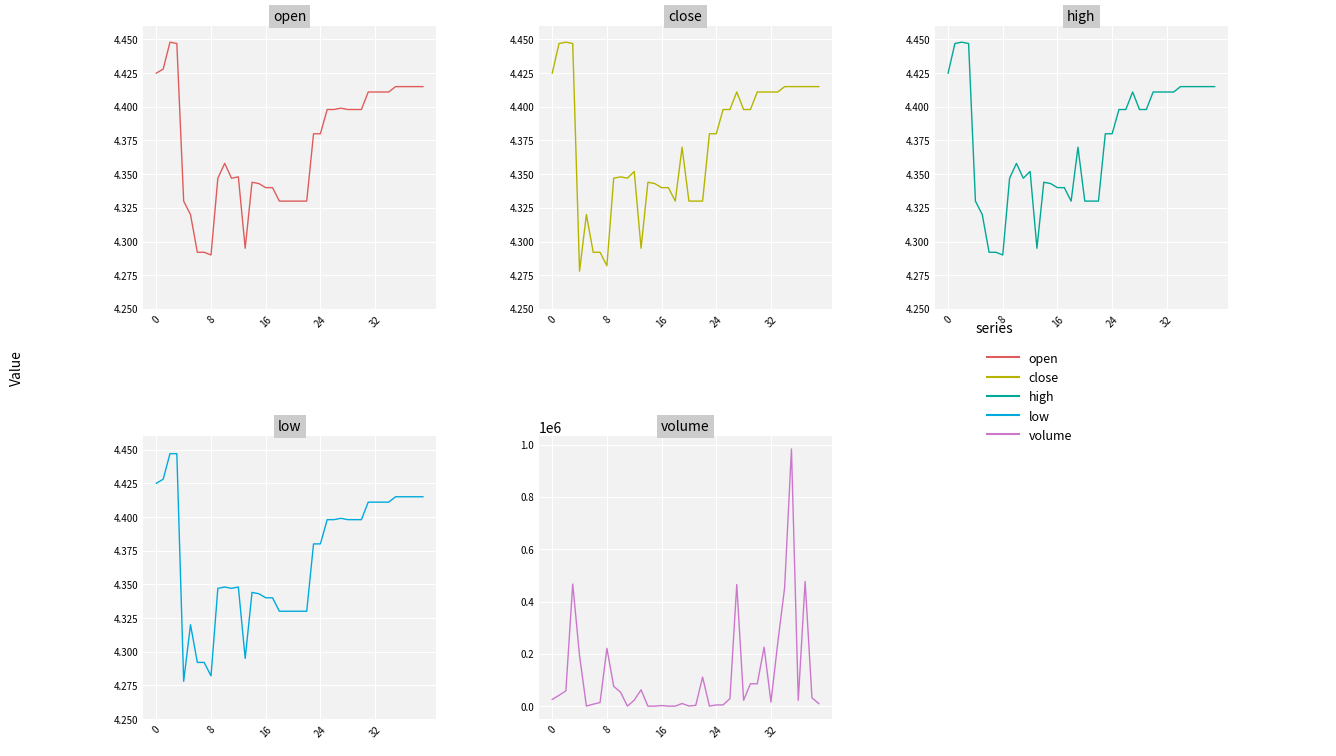

What is the difference between the maximum and minimum values in the low series?

0.2